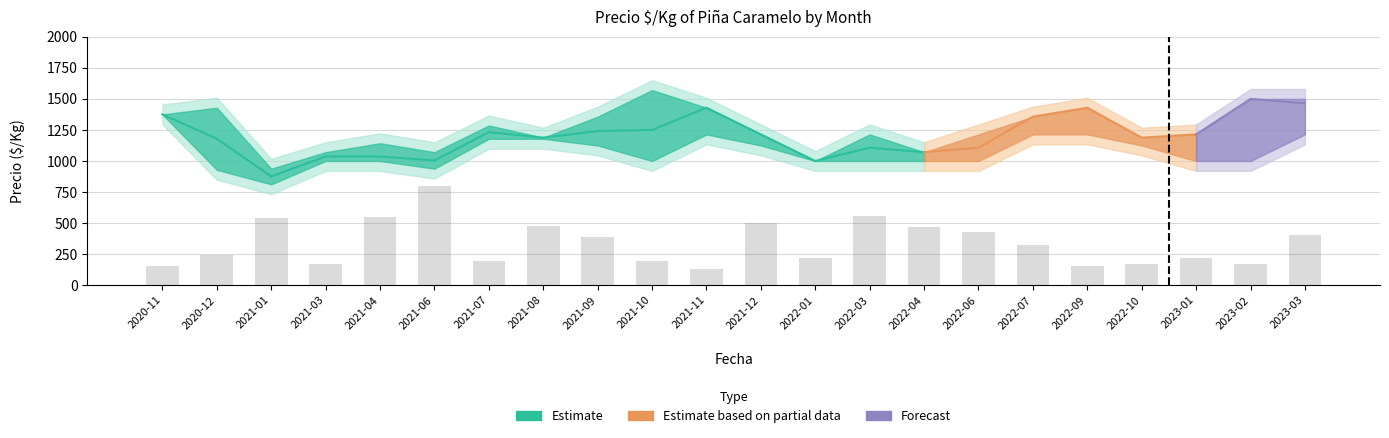

Reading left to right, list all the values displayed in this chart.

Precio_min: 1375	929	812	1000	1000	938	1179	1179	1125	1000	1214	1125	1000	1000	1000	1000	1214	1214	1125	1000	1000	1214
Precio_promedio: 1375	1179	875	1036	1036	1004	1232	1188	1241	1250	1429	1214	1000	1107	1071	1107	1357	1429	1188	1214	1500	1464
Precio_max: 1375	1429	938	1071	1143	1071	1286	1188	1357	1571	1429	1214	1000	1214	1071	1214	1357	1429	1188	1214	1500	1500
Volumen_scaled: 180	280	630	200	640	930	230	554	450	230	150	580	250	650	540	500	380	180	200	250	200	470